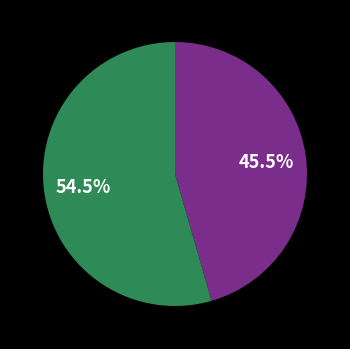

Does any single category account for the majority?

Yes